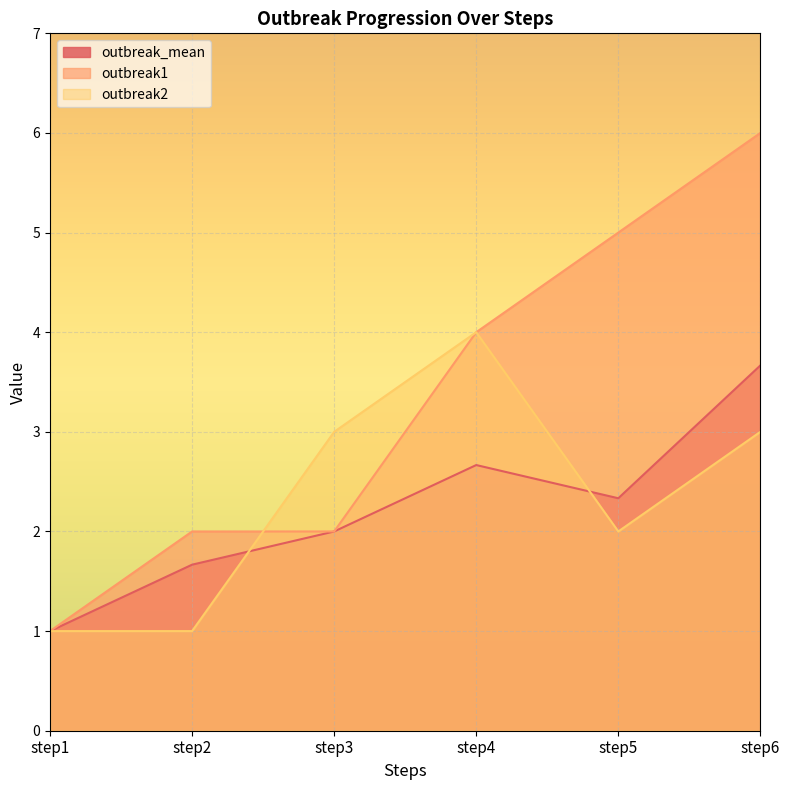

What are all the series names shown in the legend?

outbreak_mean, outbreak1, outbreak2